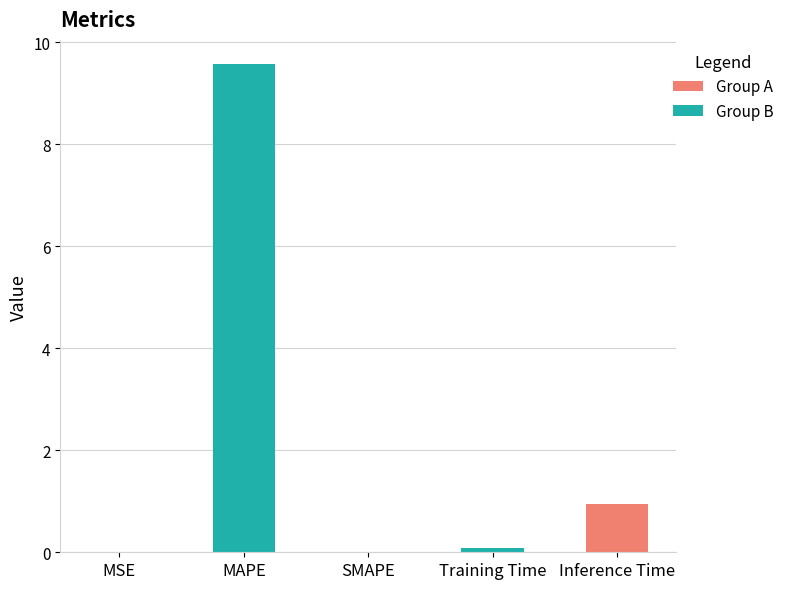

The value at SMAPE is 0.0. True or false?

True